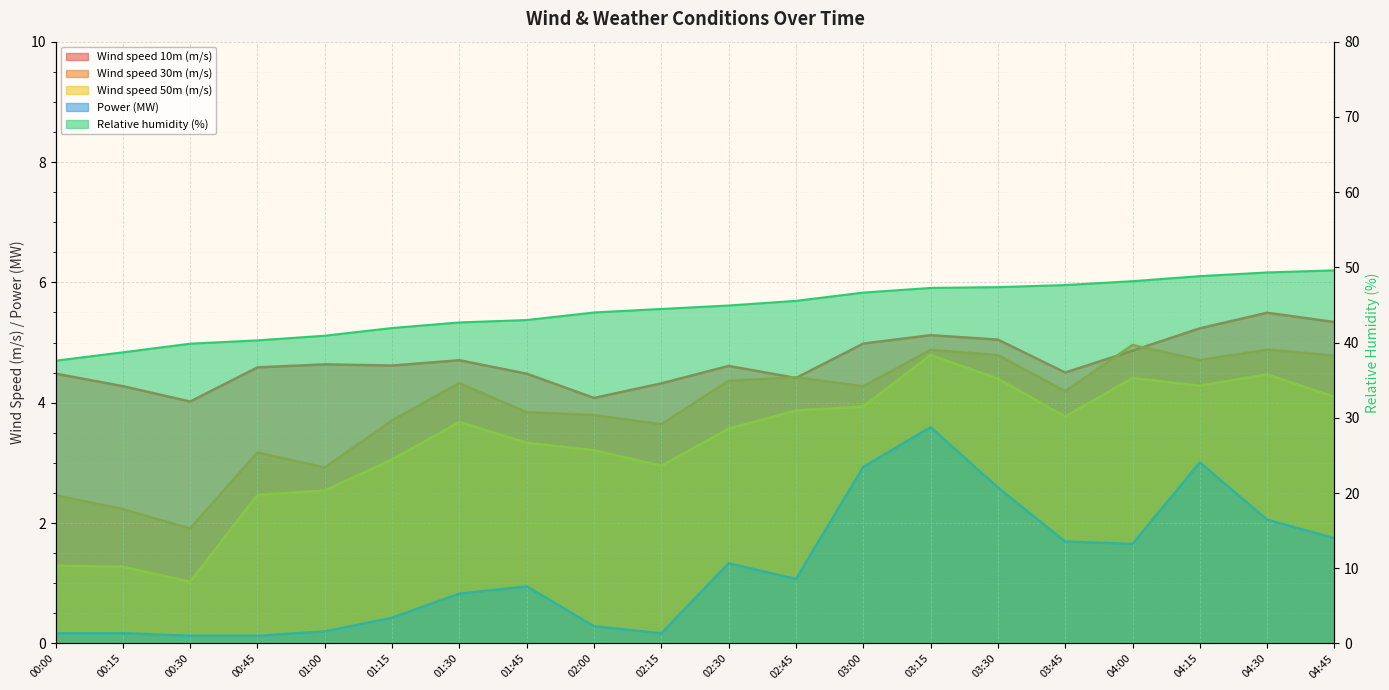

Which category has the lowest value across all series?

00:45